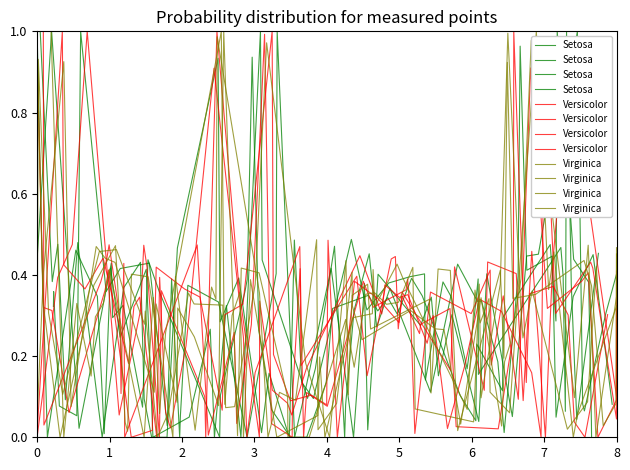

Where do Versicolor and Virginica first cross each other?

0 and 1